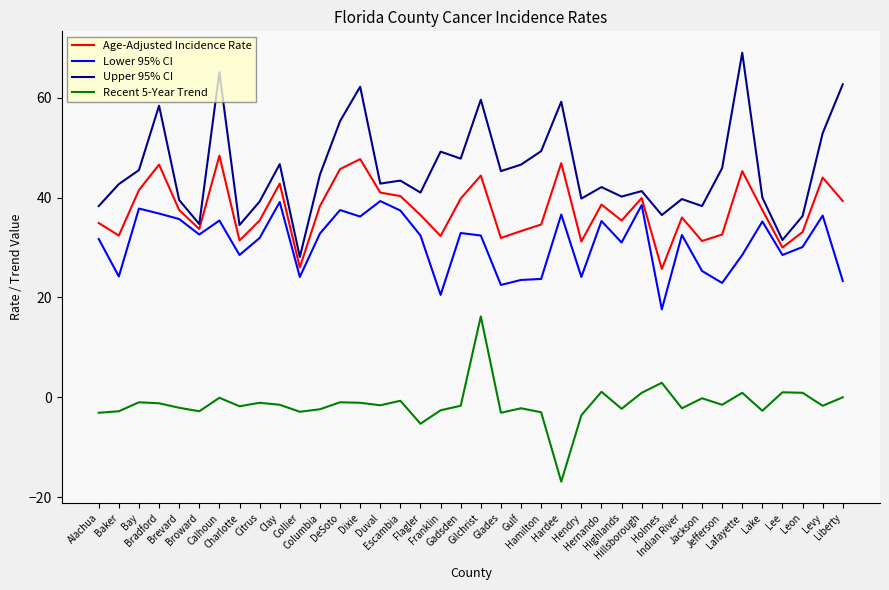

The value of Lower 95% CI at Bradford is 36.8. True or false?

True